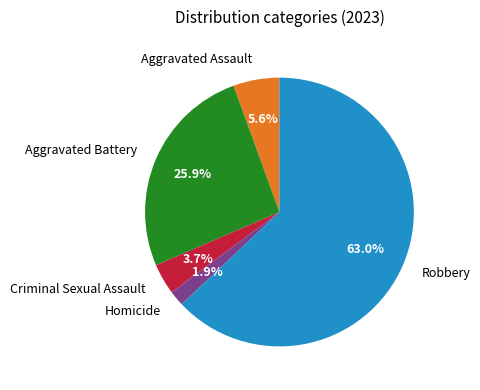

The Robbery slice represents 56% of the pie. True or false?

False